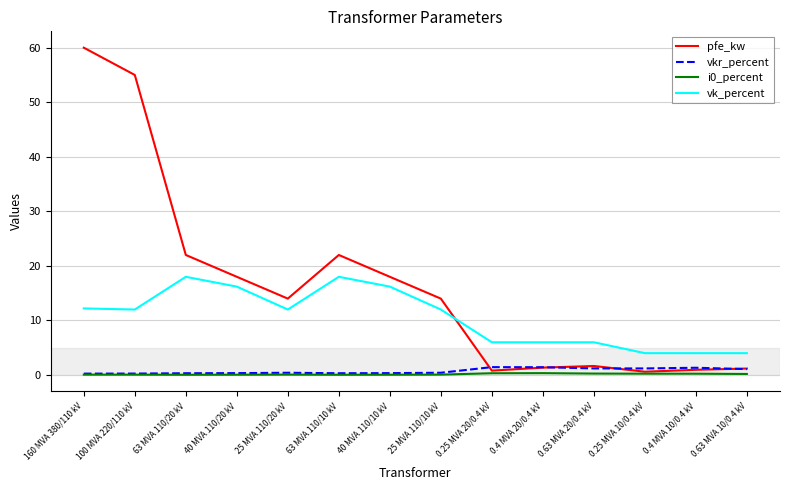

True or false: i0_percent and vk_percent cross at least once.

False